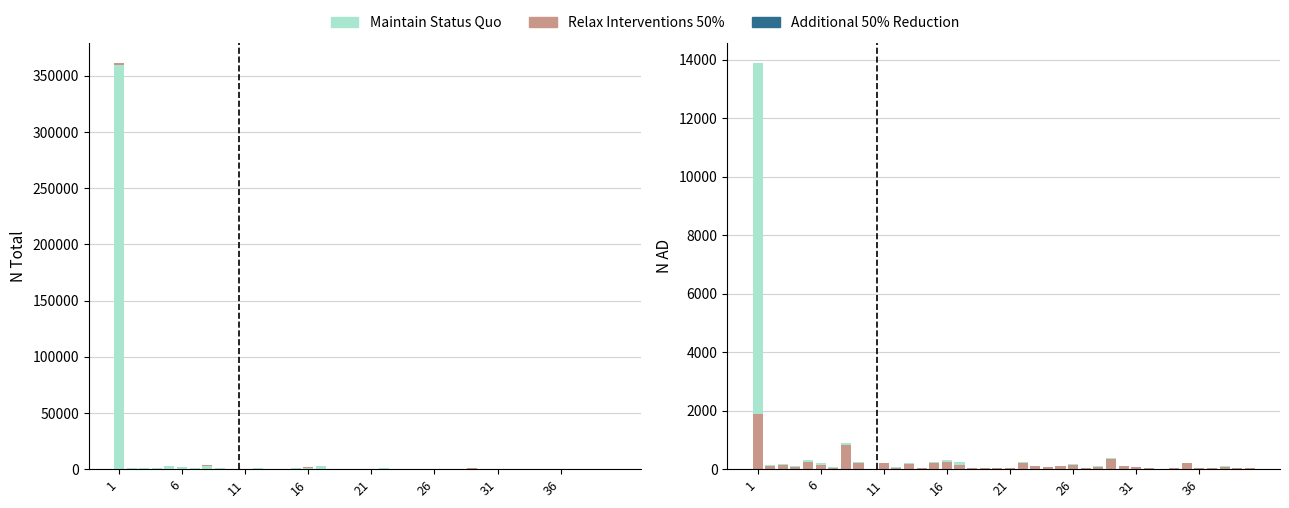

What are all the series names shown in the legend?

Maintain Status Quo, Relax Interventions 50%, Additional 50% Reduction